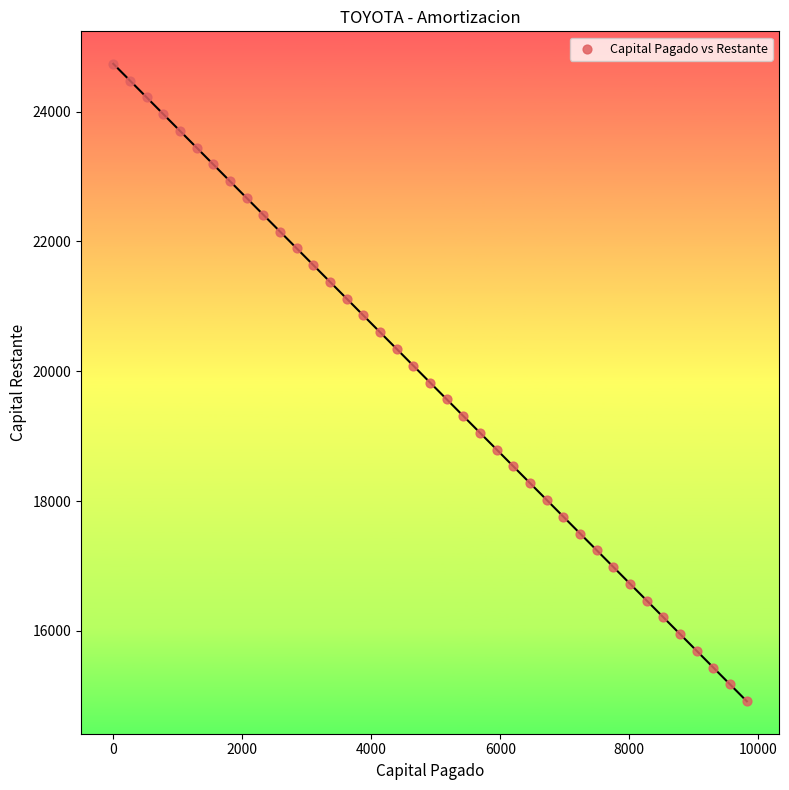

What is the range of X values (max minus min)?

9821.9